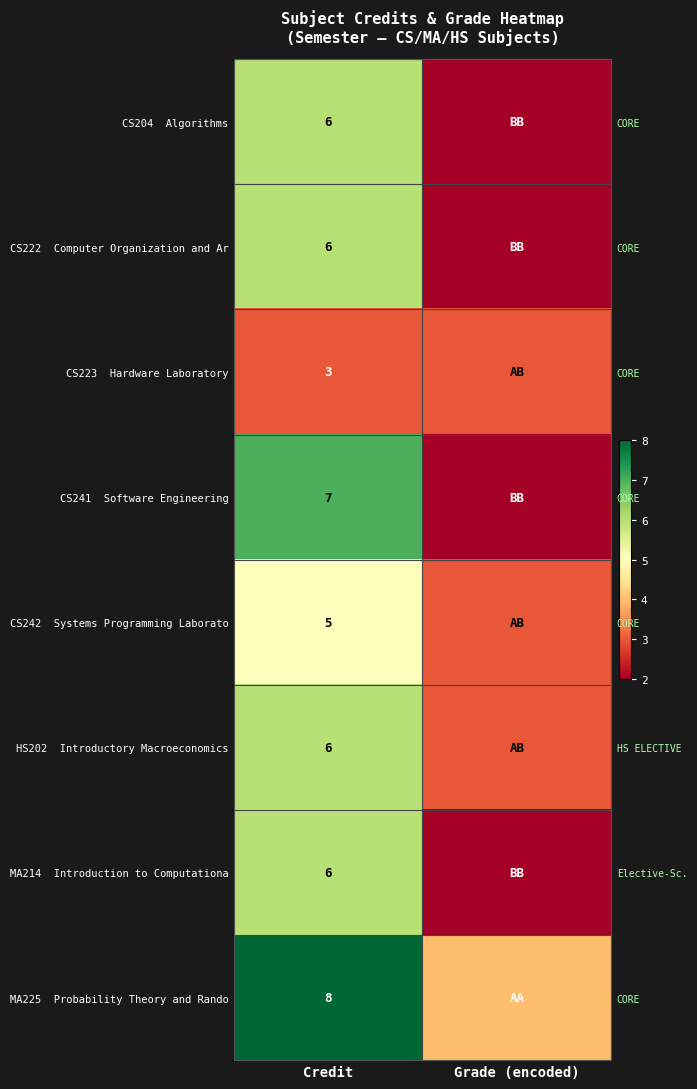

At how many categories does at least one series exceed 2?

2